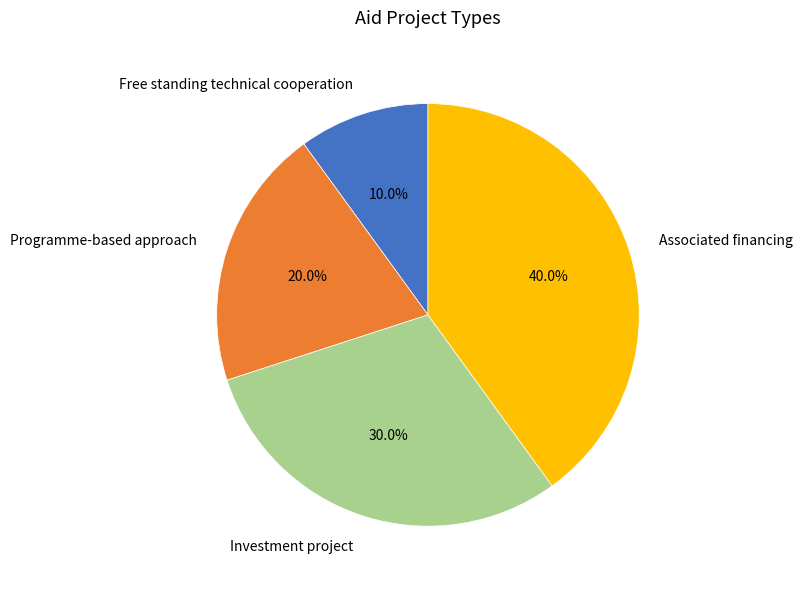

Count the number of slices in the pie.

4